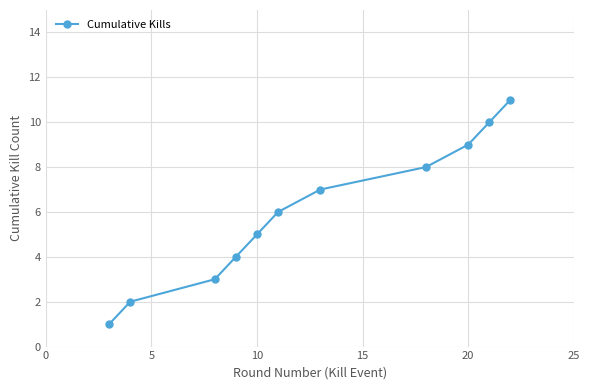

Reading left to right, extract all data points from this chart.

1	2	3	4	5	6	7	8	9	10	11